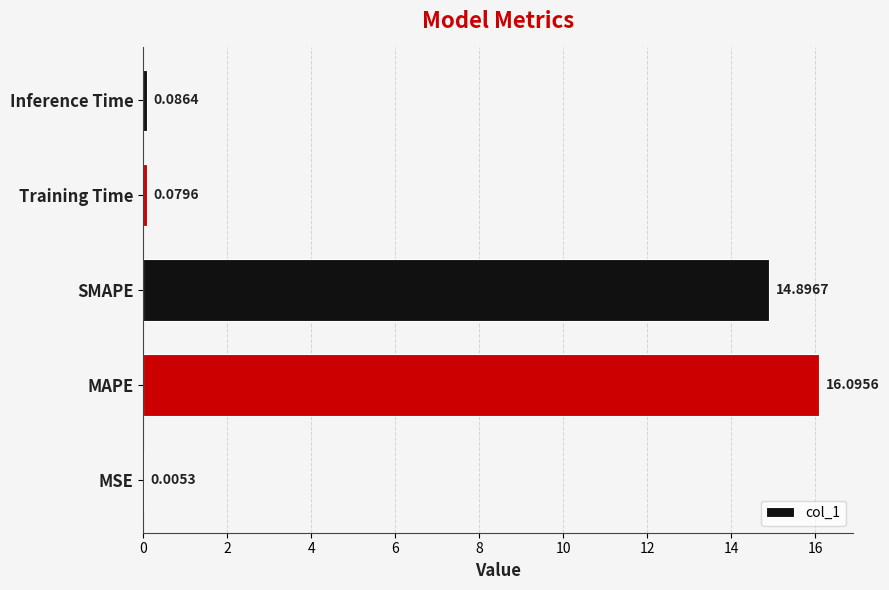

At which category does the chart reach its peak across all series?

MAPE